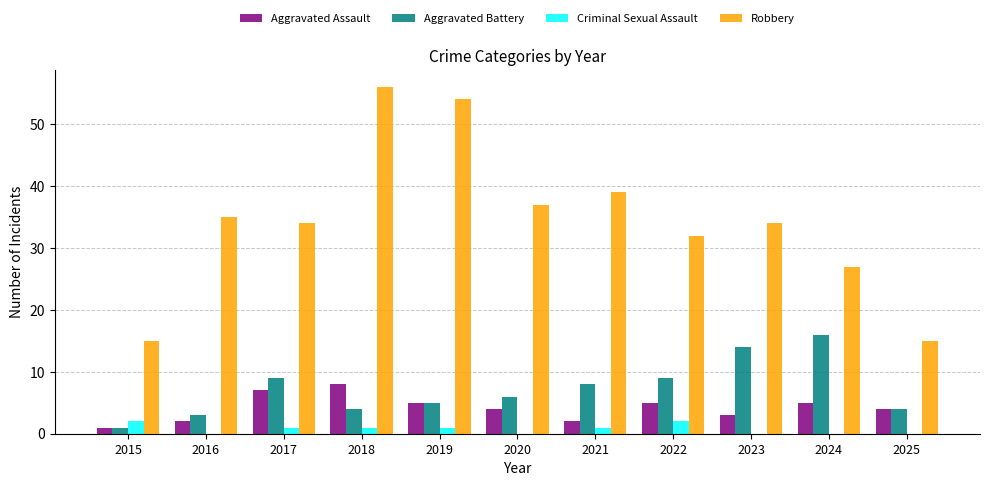

What is the maximum value shown in the chart?

56